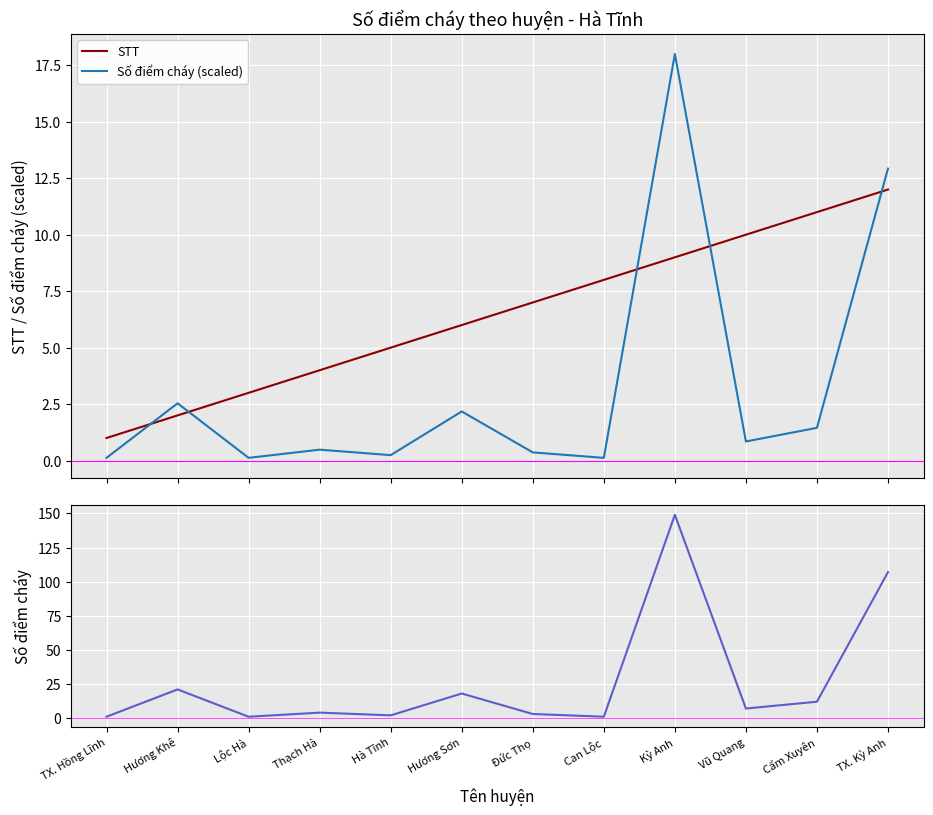

True or false: STT has more than 2 points higher than both neighbors.

False